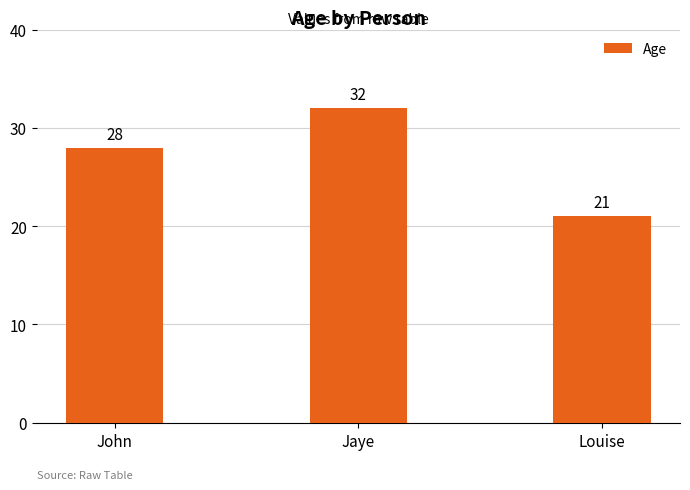

Rank the categories by value from highest to lowest.

Jaye, John, Louise